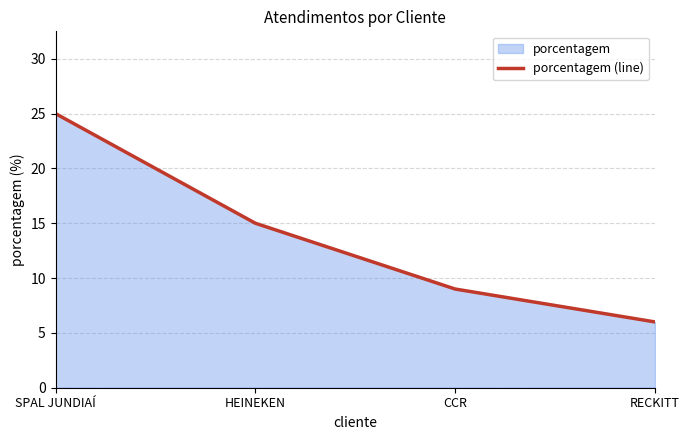

Reading left to right, list all the values displayed in this chart.

SPAL JUNDIAÍ=25	HEINEKEN=15	CCR=9	RECKITT=6